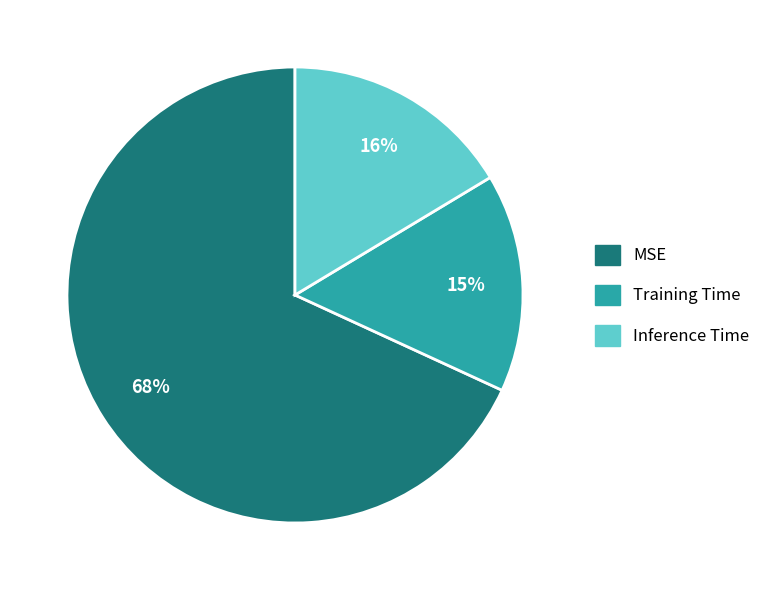

Rank the categories by value from lowest to highest.

Training Time, Inference Time, MSE